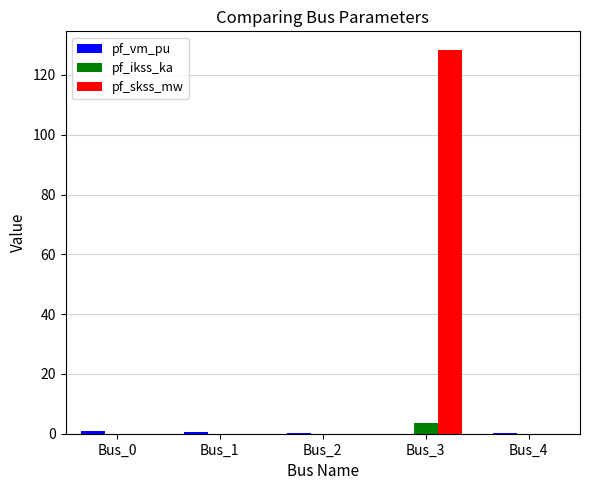

At which category is the sum across all series the highest?

Bus_3